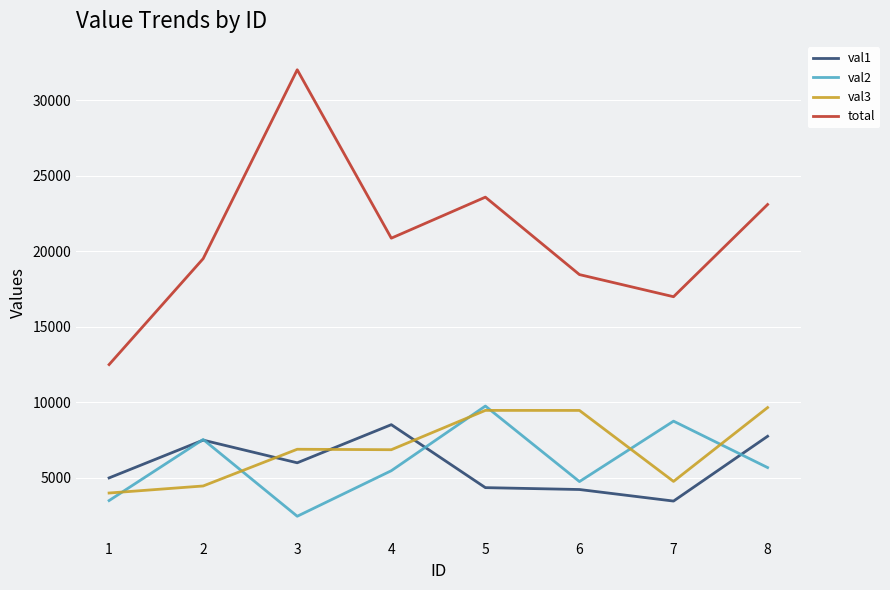

Which series ends up on top after the final intersection of val1 and val3?

val3